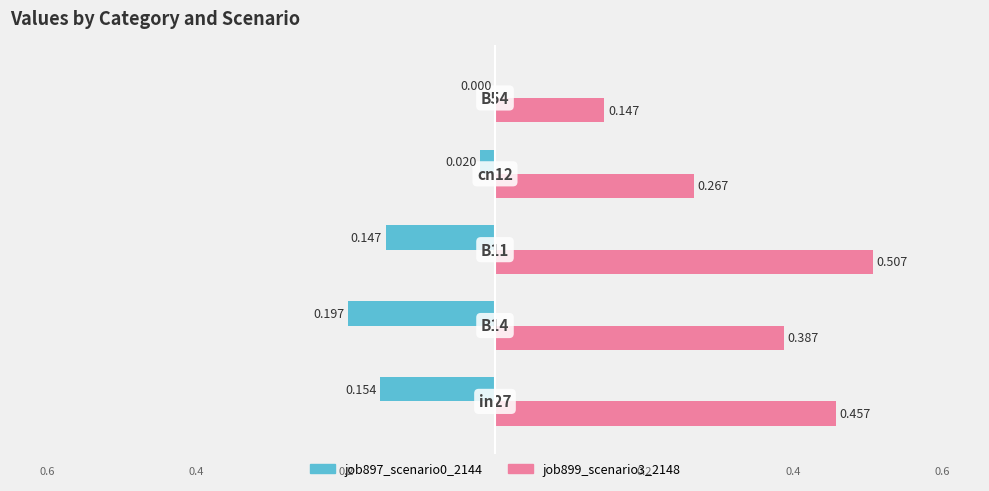

Rank the series by their average value, from lowest to highest.

job897_scenario0_2144, job899_scenario3_2148